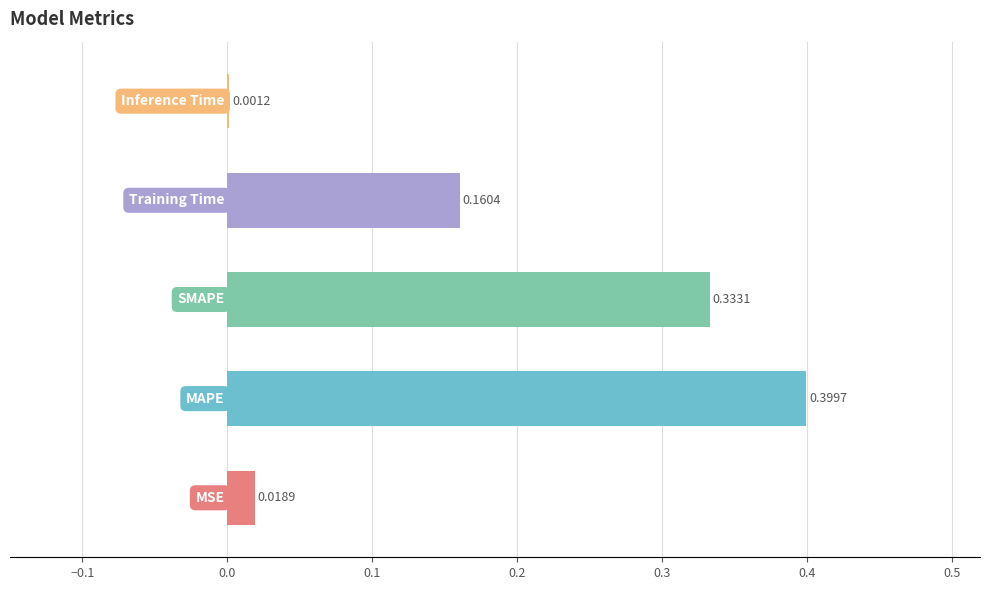

What is the difference between the second highest and second lowest values?

0.3